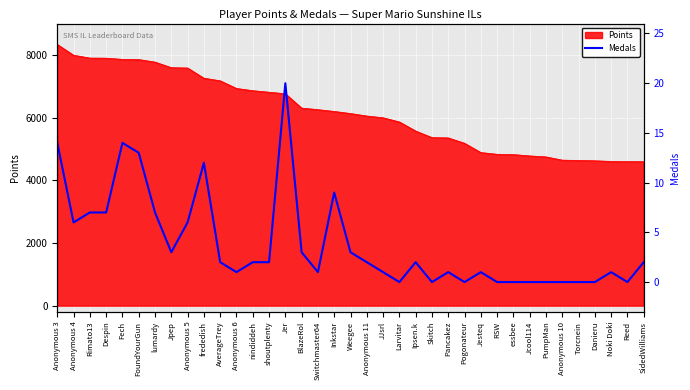

How many points are higher than both their immediate neighbors (excluding endpoints)?

8